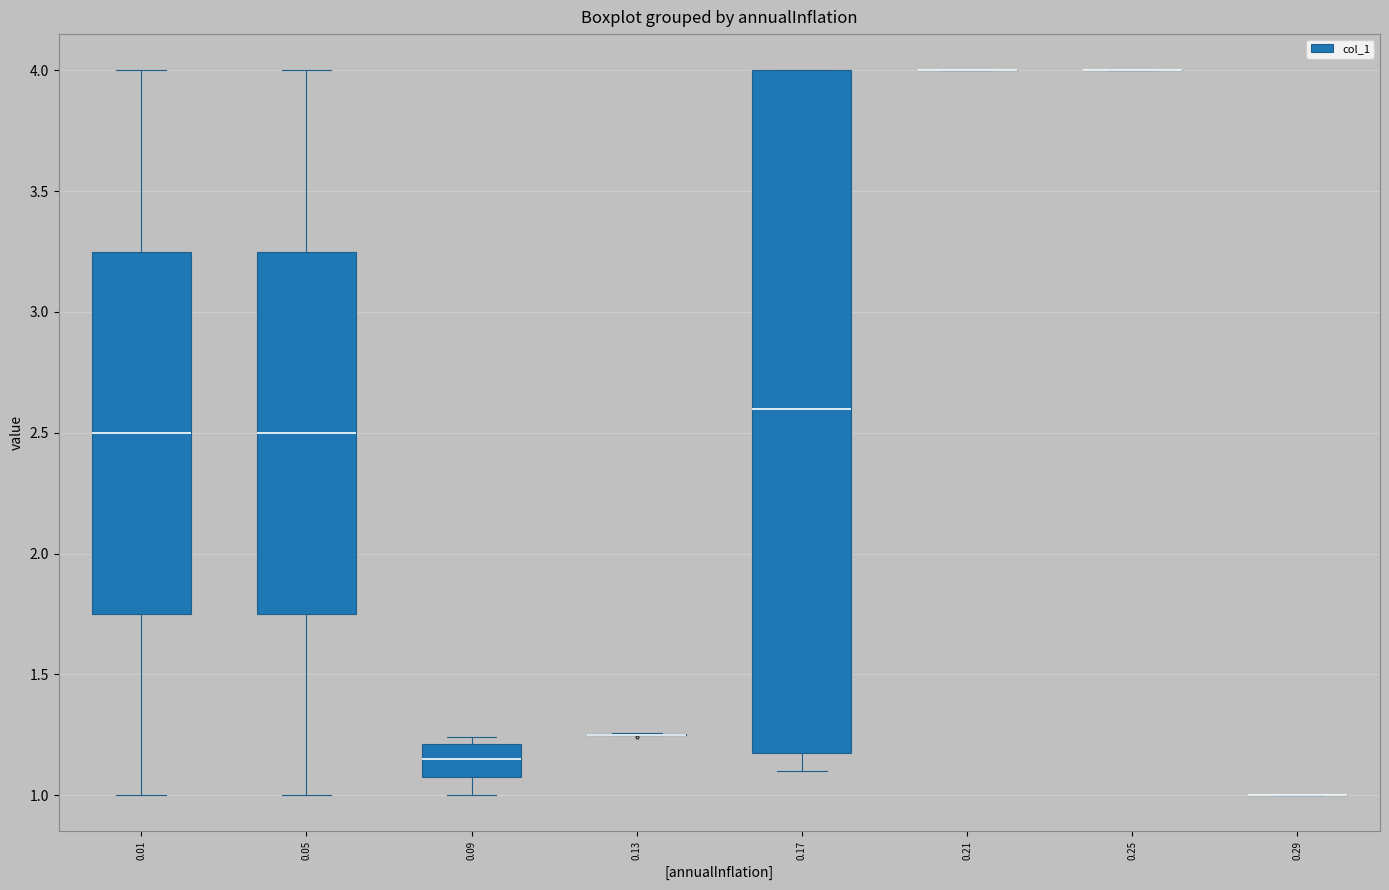

Reading left to right, read every box against the y-axis: the position of its median line, the range the box covers, and the ends of its whiskers. The values are not printed on the chart, so give them approximately, as read against the axis.

0.01: median 2.50, box 1.75 to 3.25, whiskers 1.00 to 4.00
0.05: median 2.50, box 1.75 to 3.25, whiskers 1.00 to 4.00
0.09: median 1.15, box 1.10 to 1.20, whiskers 1.00 to 1.25
0.13: box collapsed to a line at 1.25, whiskers 1.25 to 1.25
0.17: median 2.60, box 1.20 to 4.00, whiskers 1.10 to 4.00
0.21: box collapsed to a line at 4.00, whiskers 4.00 to 4.00
0.25: box collapsed to a line at 4.00, whiskers 4.00 to 4.00
0.29: box collapsed to a line at 1.00, whiskers 1.00 to 1.00